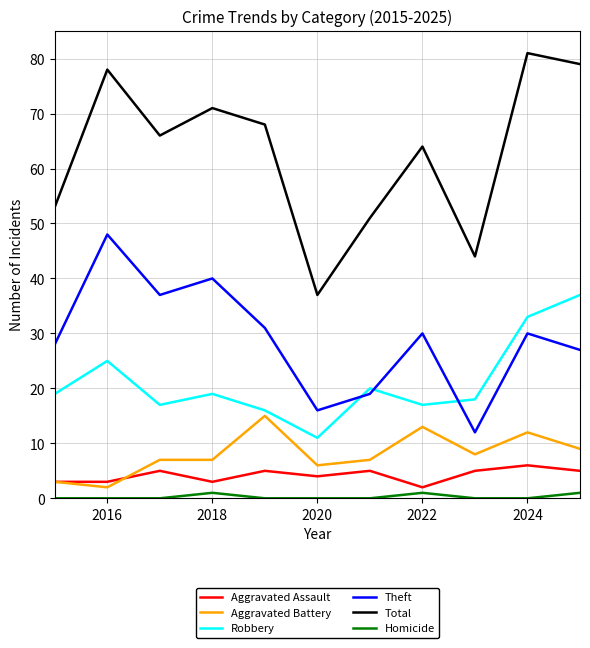

Which series has the largest total across all categories?

Total